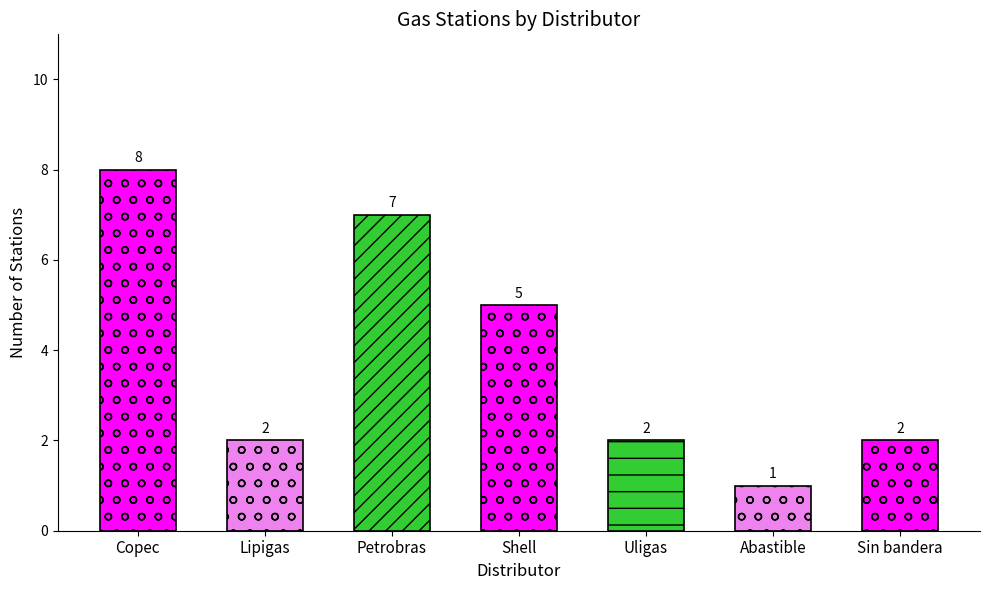

What is the label of the 5th bar from the left?

Uligas